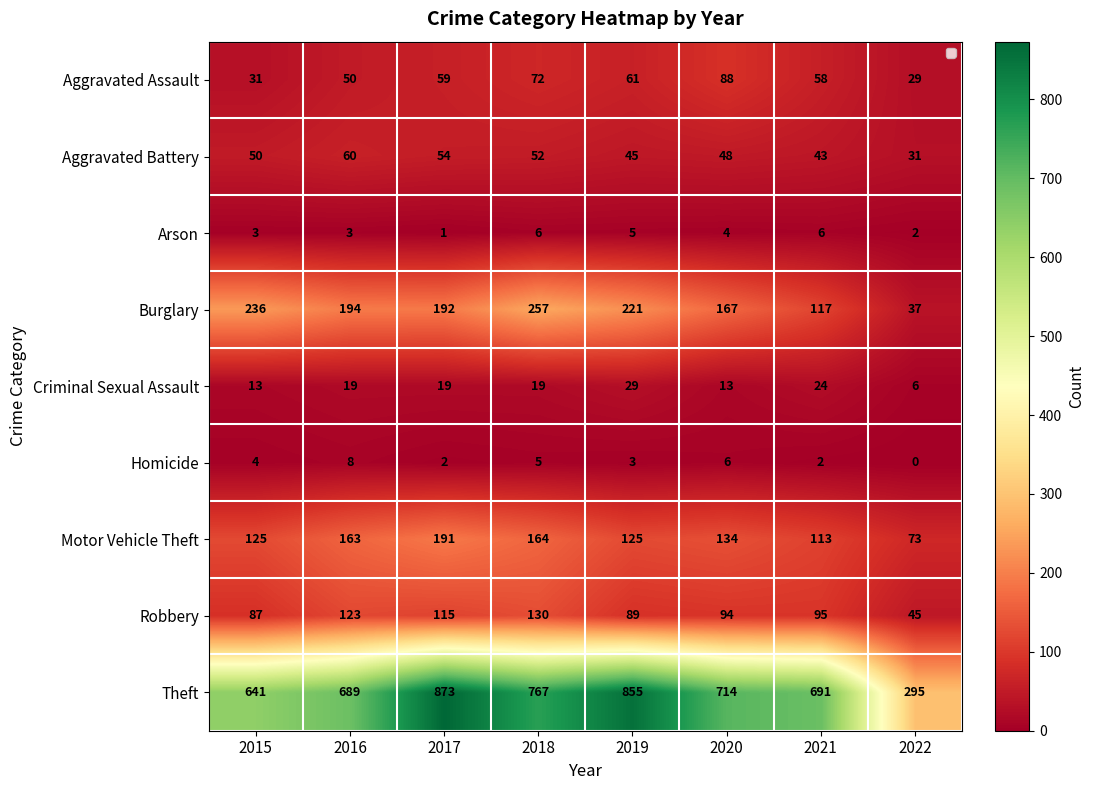

What is the spread (max minus min) of values at 2015?

638